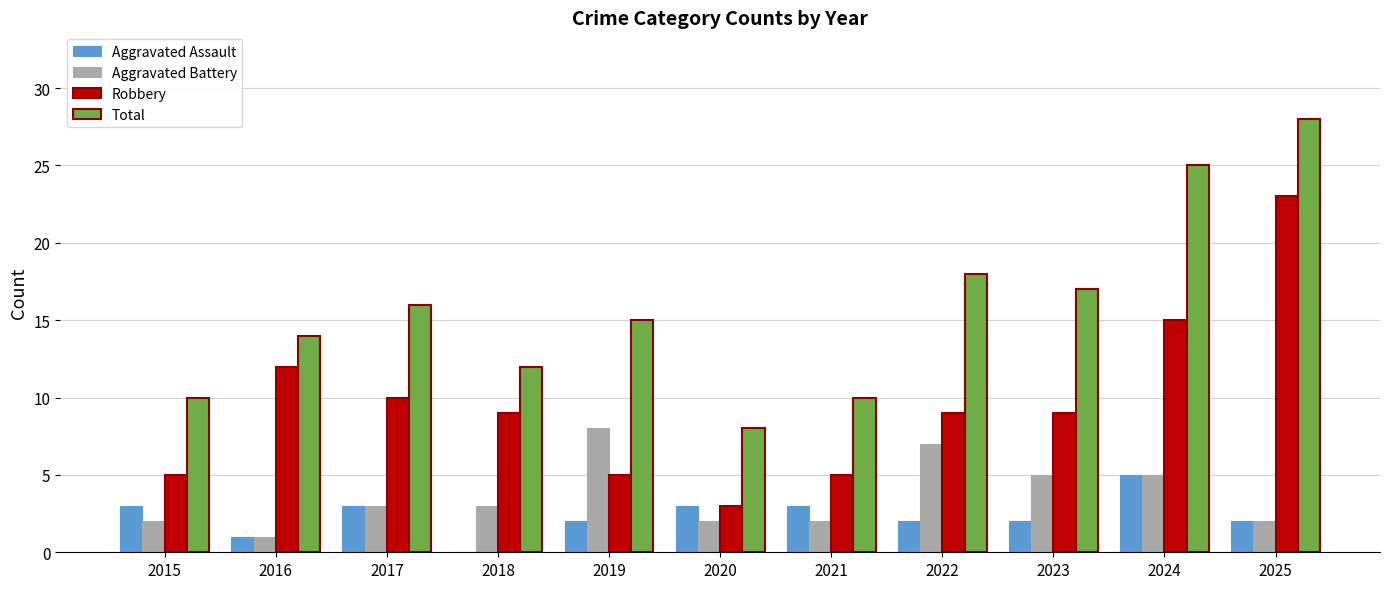

What is the difference between the Aggravated Battery values at 2018 and 2015?

1